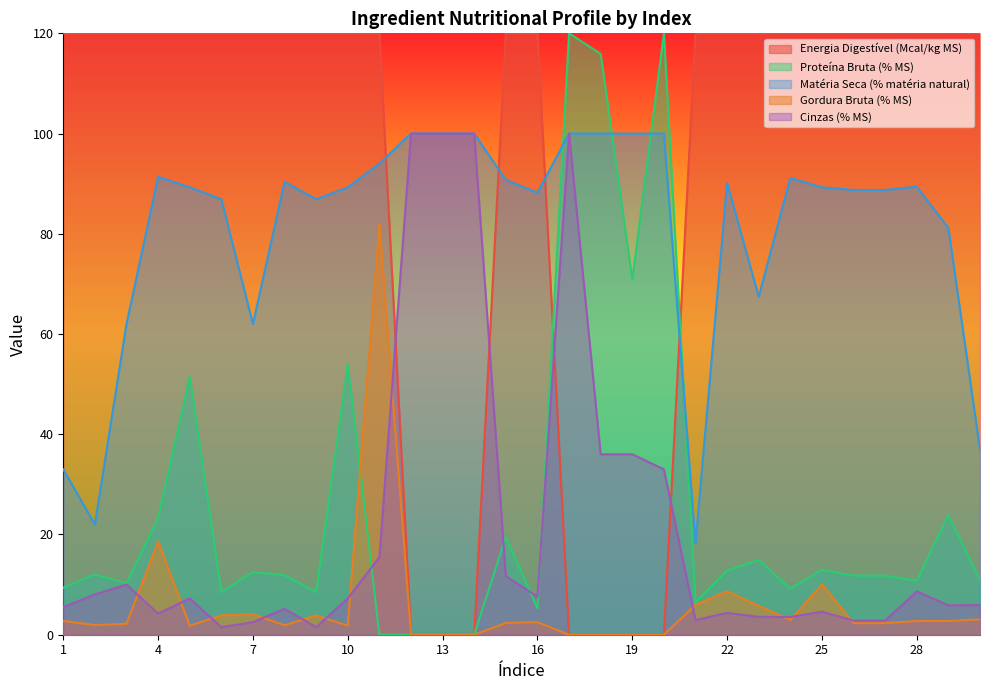

How many positive values does the Gordura Bruta (% MS) series have?

23